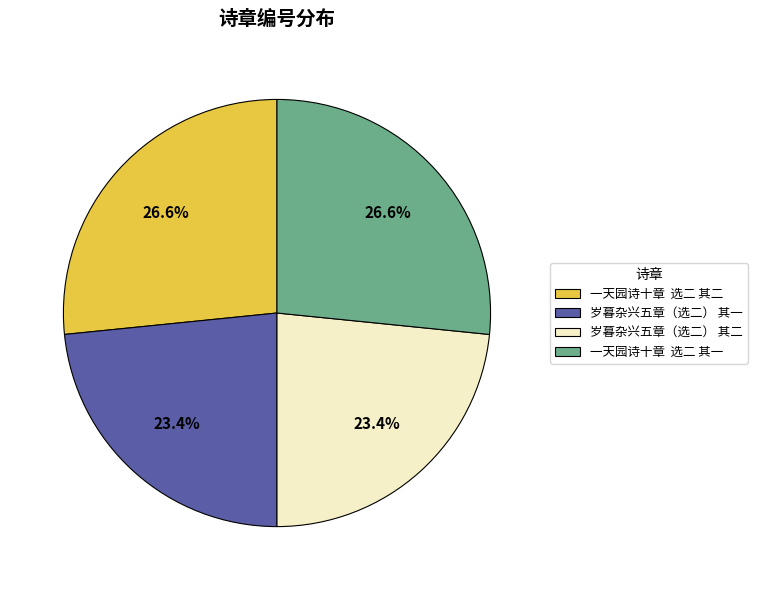

What is the ratio of the value at 一天园诗十章 选二 其二 to the value at 一天园诗十章 选二 其一?

1.0